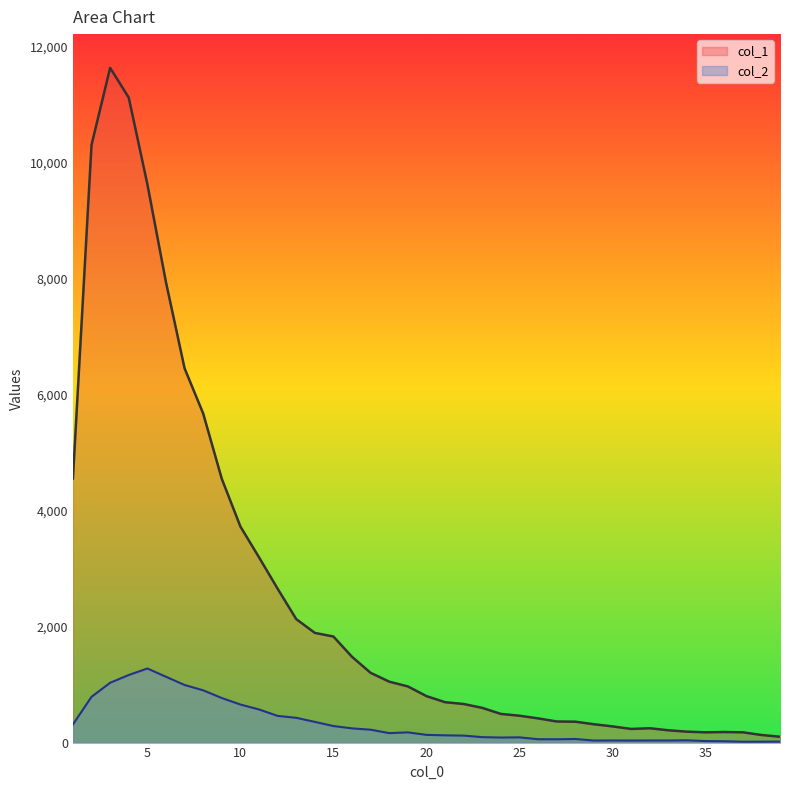

What is the value of the col_2 point at the 18th from the left?

163